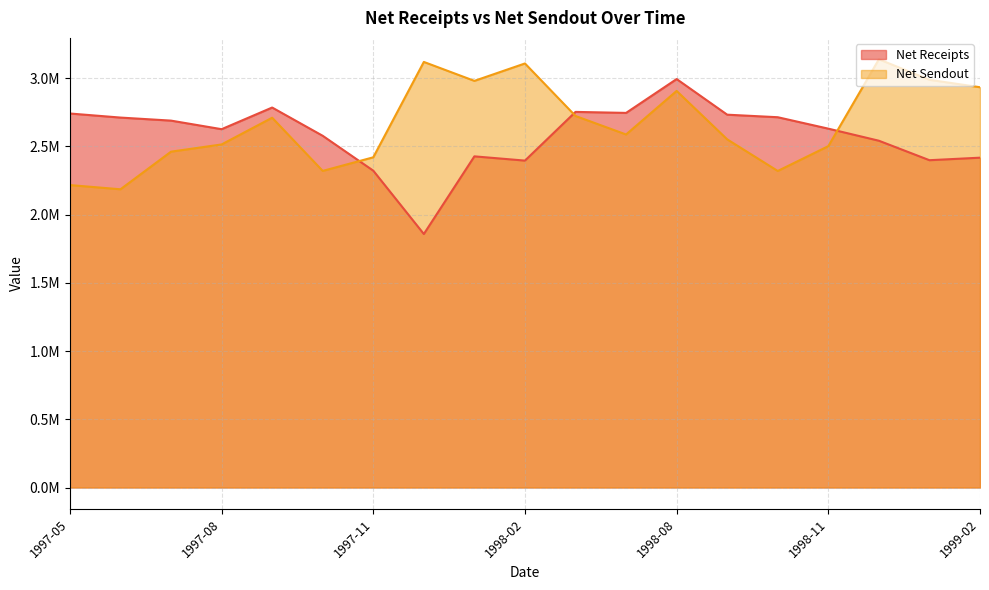

Where is Net Receipts nearest to the value 2425290?

1998-01